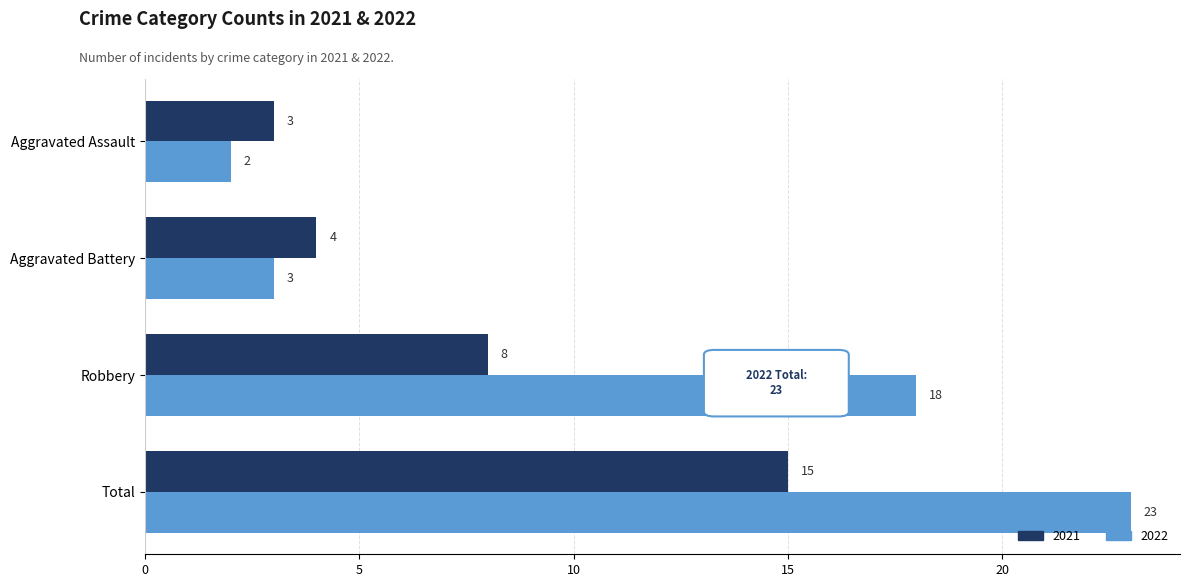

Where is 2021 nearest to the value 9?

Robbery